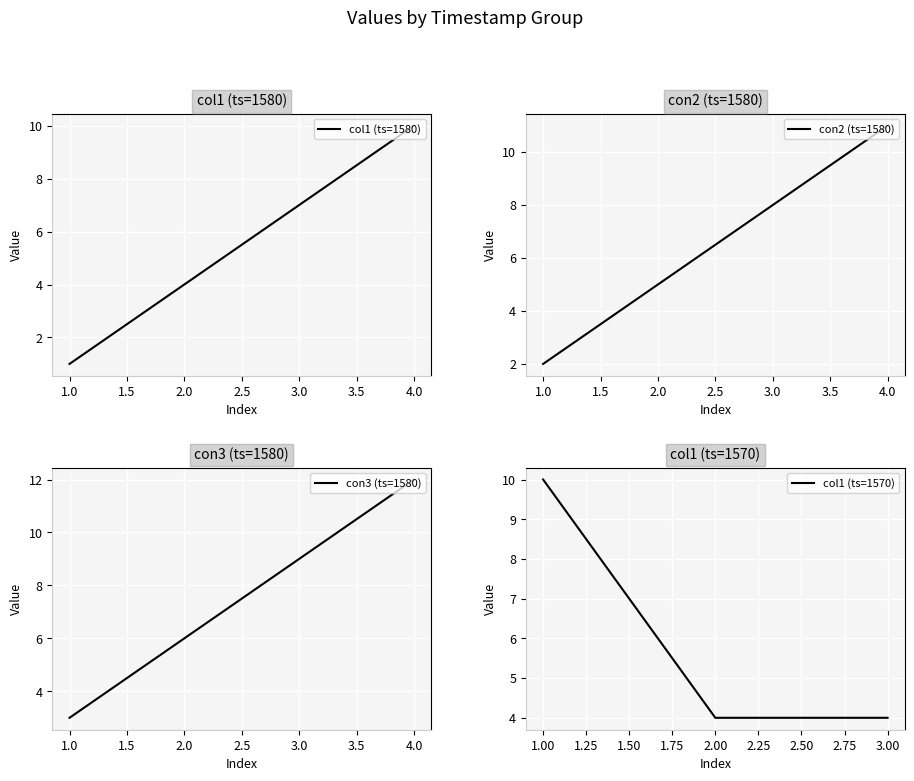

True or false: col1 (ts=1580) has a value of 7 at 3.0.

True